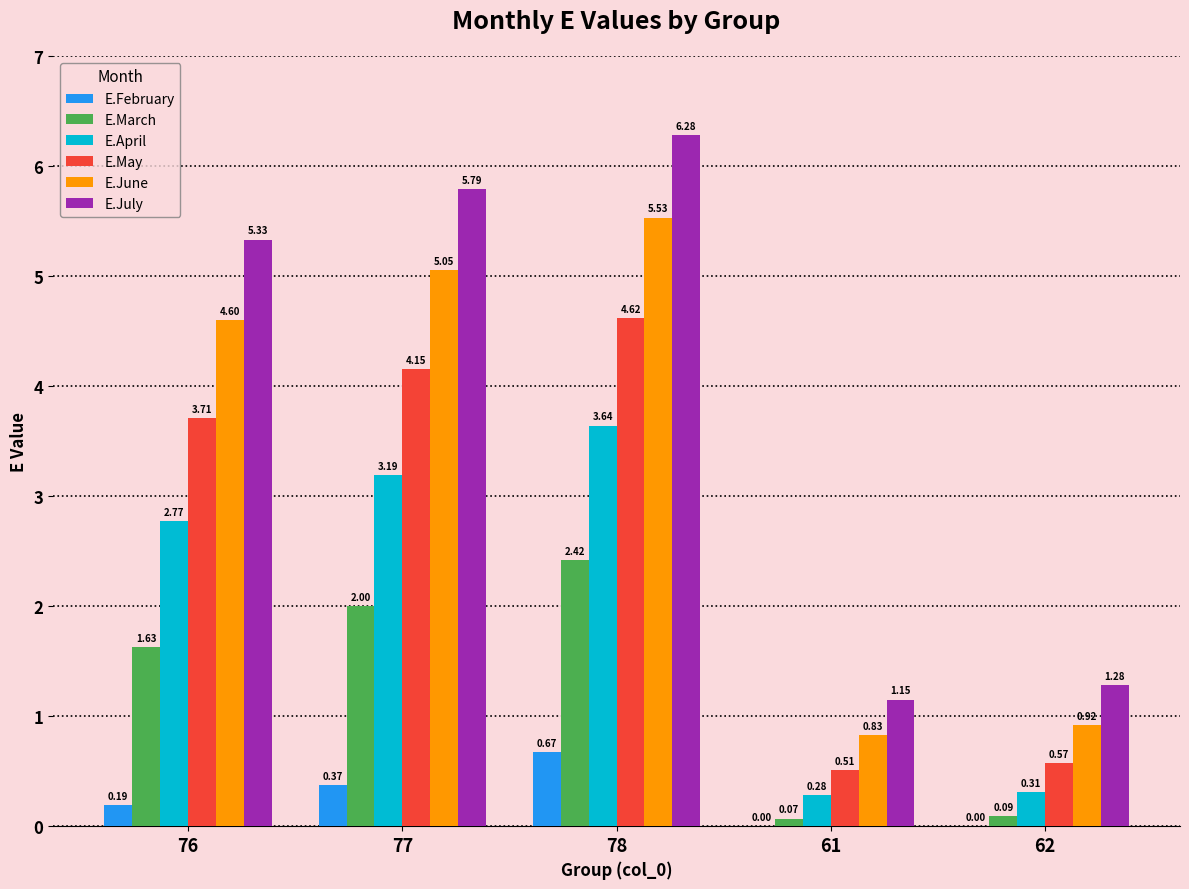

What is the greatest value displayed?

6.3